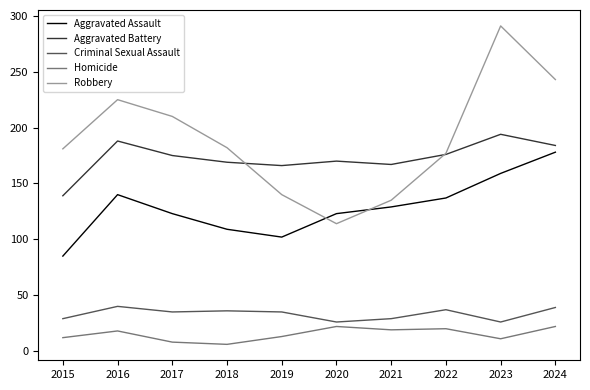

Which series has the largest range (max minus min)?

Robbery